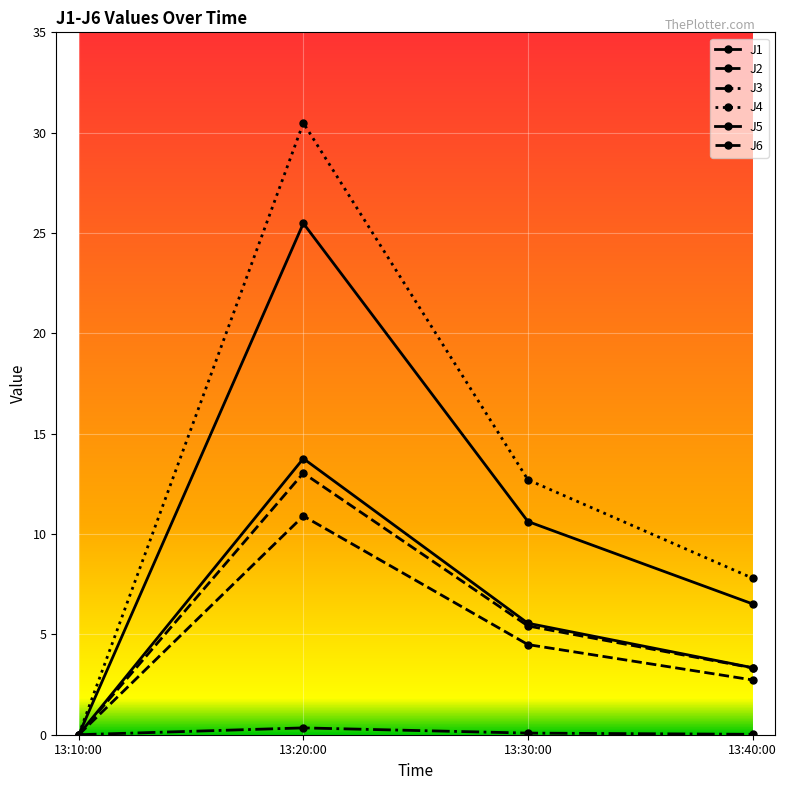

Reading left to right, what are all the values shown in this chart?

J1: 13:10:00=0.0	13:20:00=13.8	13:30:00=5.6	13:40:00=3.3
J2: 13:10:00=0.0	13:20:00=10.9	13:30:00=4.5	13:40:00=2.7
J3: 13:10:00=0.0	13:20:00=0.3	13:30:00=0.1	13:40:00=0.0
J4: 13:10:00=0.0	13:20:00=30.5	13:30:00=12.7	13:40:00=7.8
J5: 13:10:00=0.0	13:20:00=25.5	13:30:00=10.6	13:40:00=6.5
J6: 13:10:00=0.0	13:20:00=13.0	13:30:00=5.4	13:40:00=3.3